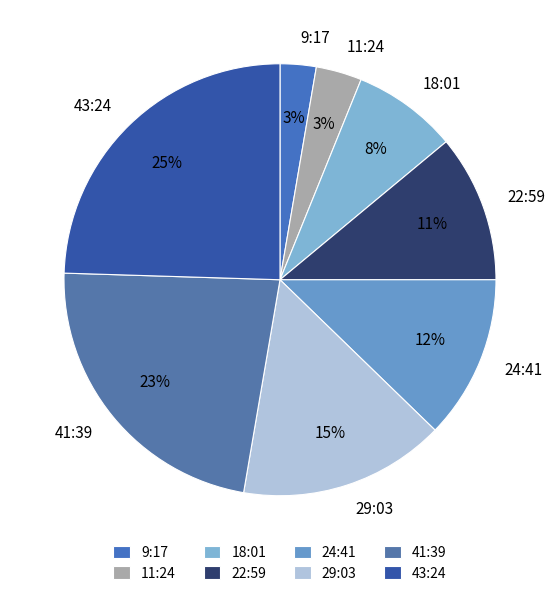

Between 43:24 and 24:41, which is larger?

43:24